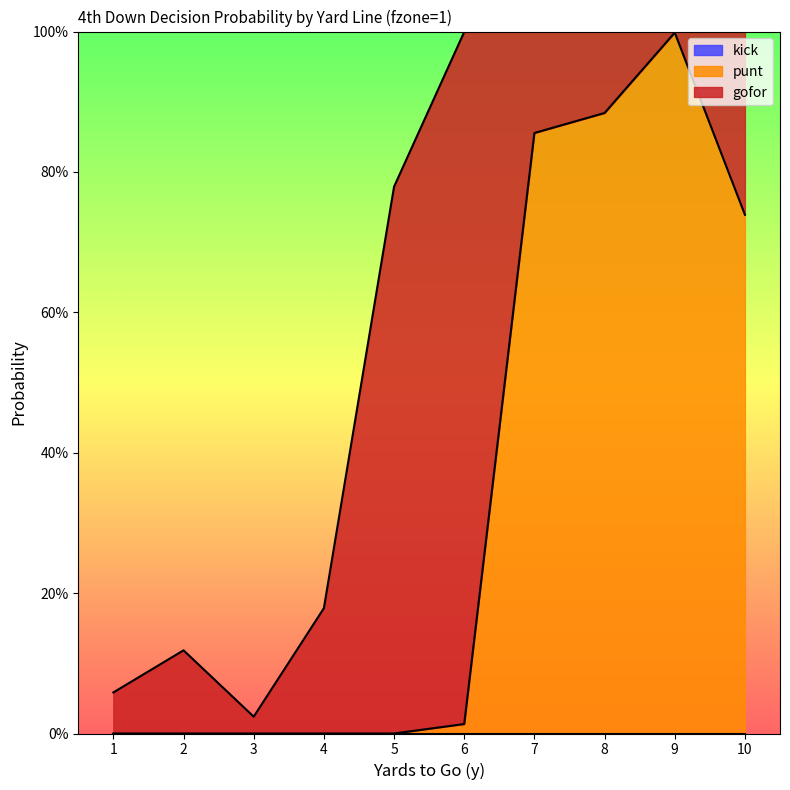

At which category does gofor reach its first local peak?

2